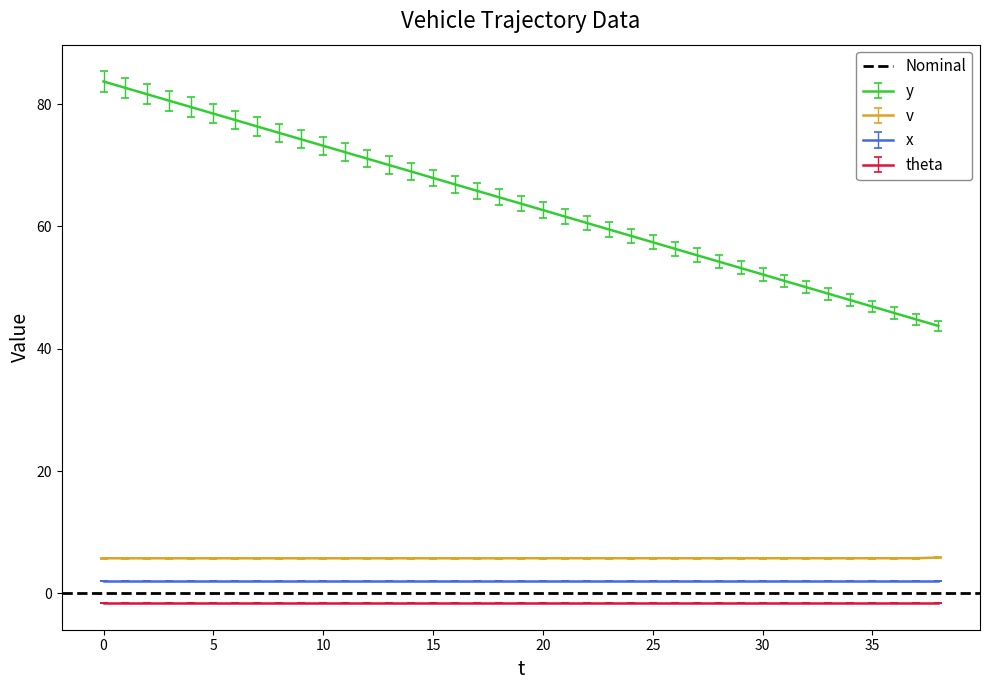

What is the value of the y point at the 35th from the left?

47.9